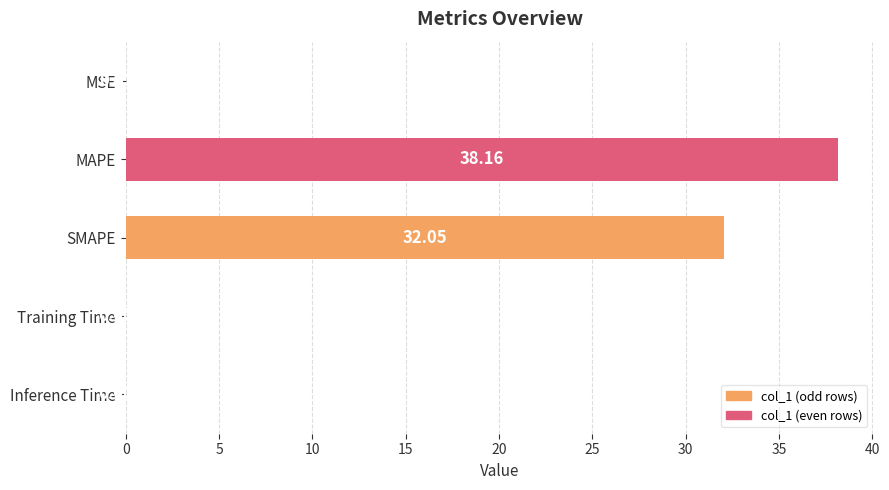

Which label corresponds to the largest value in the chart?

MAPE